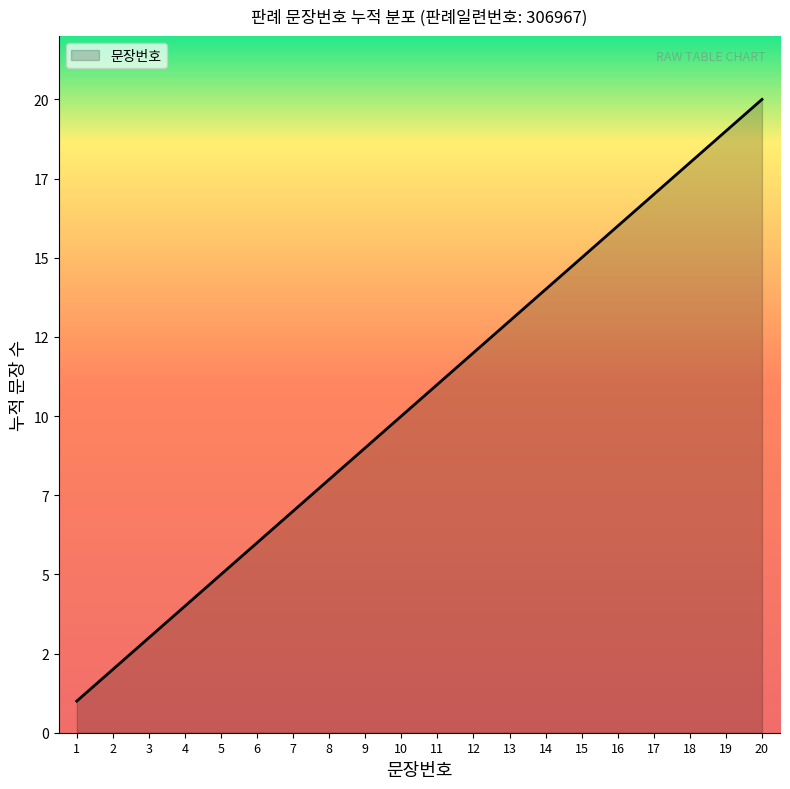

Which has a higher value, 11 or 1?

11